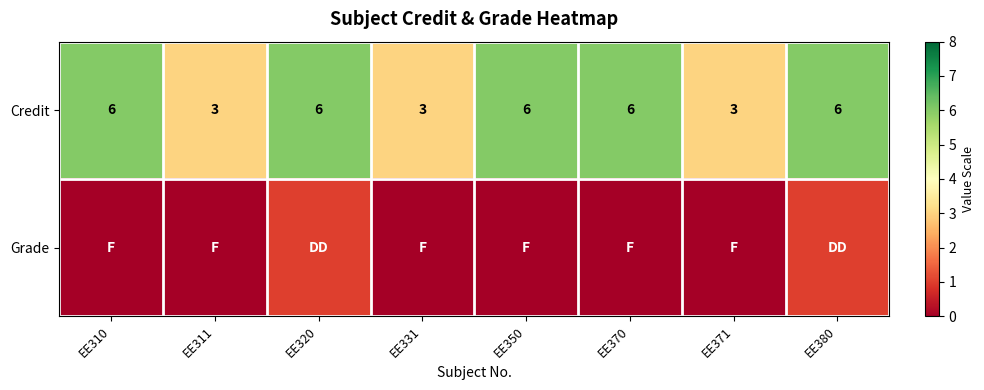

The Credit series shows 6 at EE380. True or false?

True